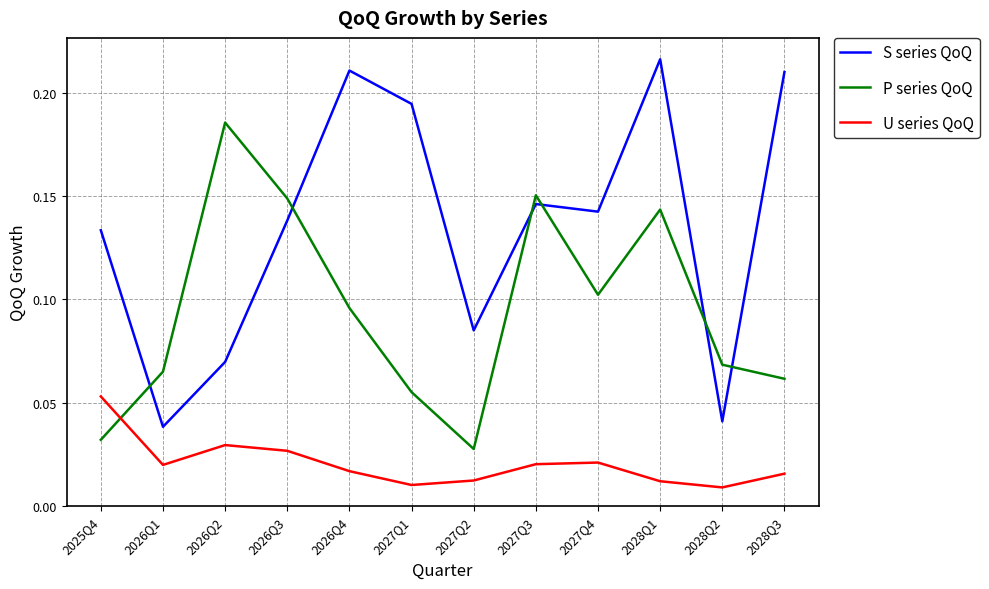

At which category does the chart reach its peak across all series?

2028Q1